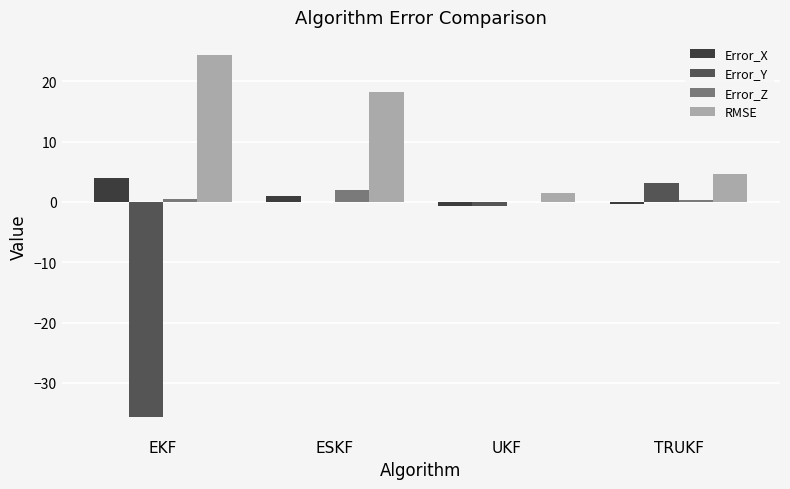

At which category is the sum across all series the highest?

ESKF